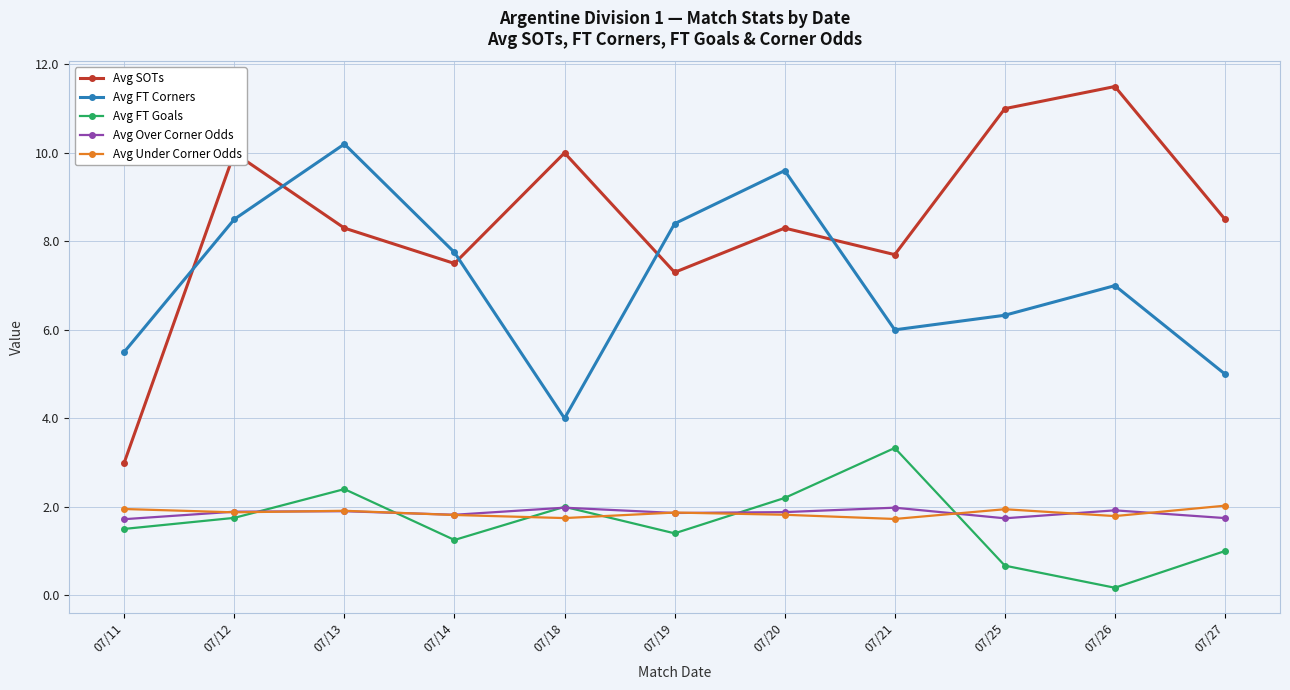

What is the total value across all series at 07/27?

18.3